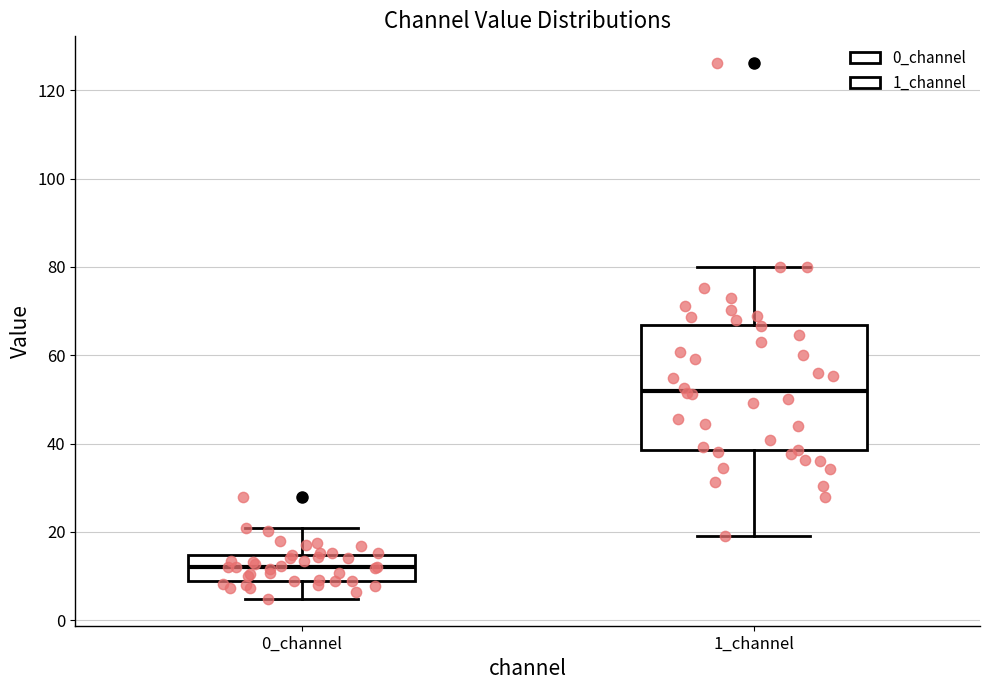

Reading left to right, read every box against the y-axis: the position of its median line, the range the box covers, and the ends of its whiskers. The values are not printed on the chart, so give them approximately, as read against the axis.

0_channel: median 12, box 8 to 14, whiskers 4 to 20
1_channel: median 52, box 38 to 66, whiskers 20 to 80